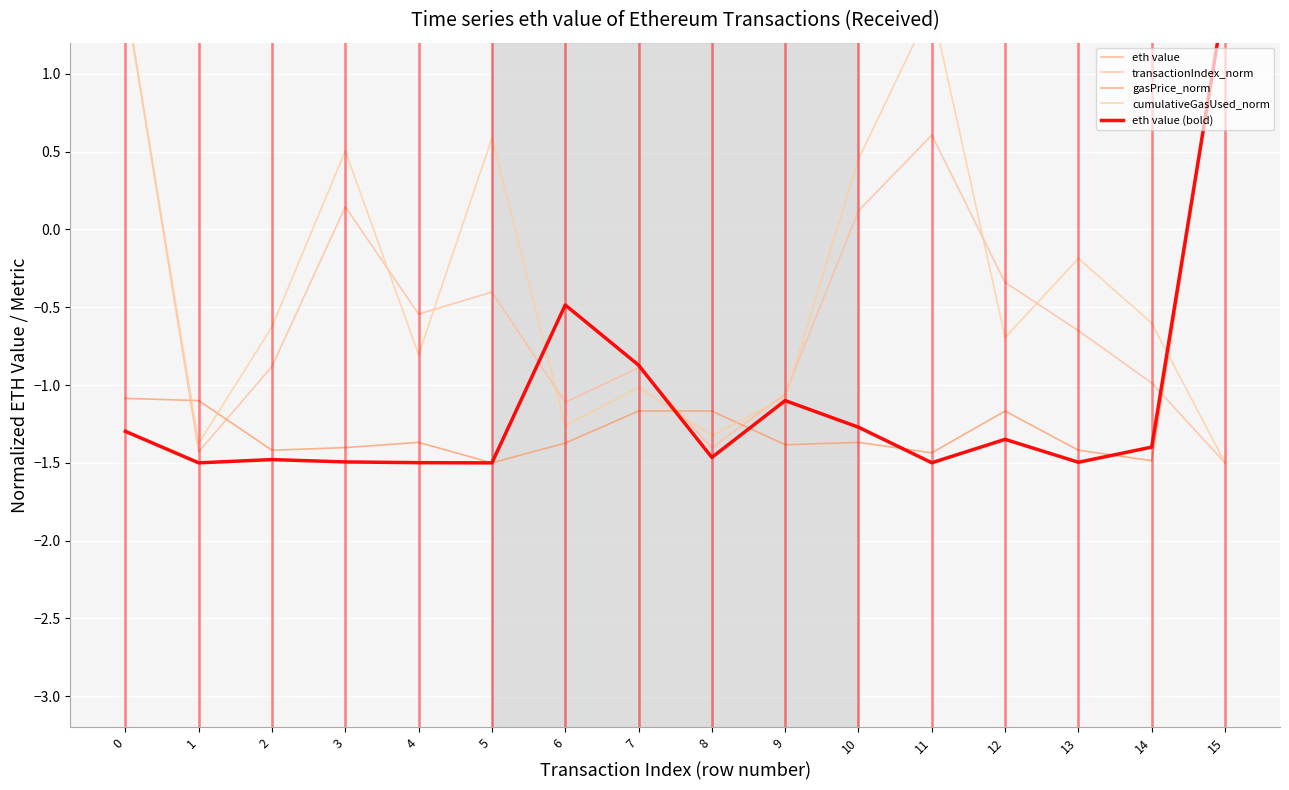

What is the greatest value displayed?

1.5